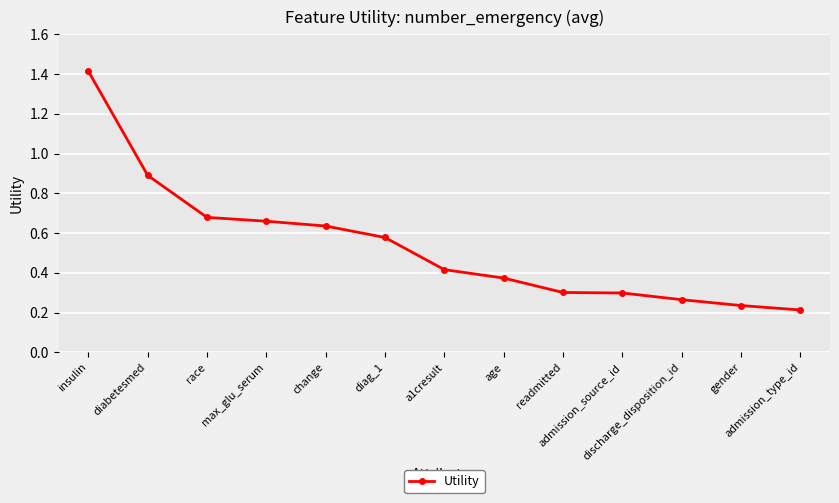

Which label corresponds to the largest value in the chart?

insulin